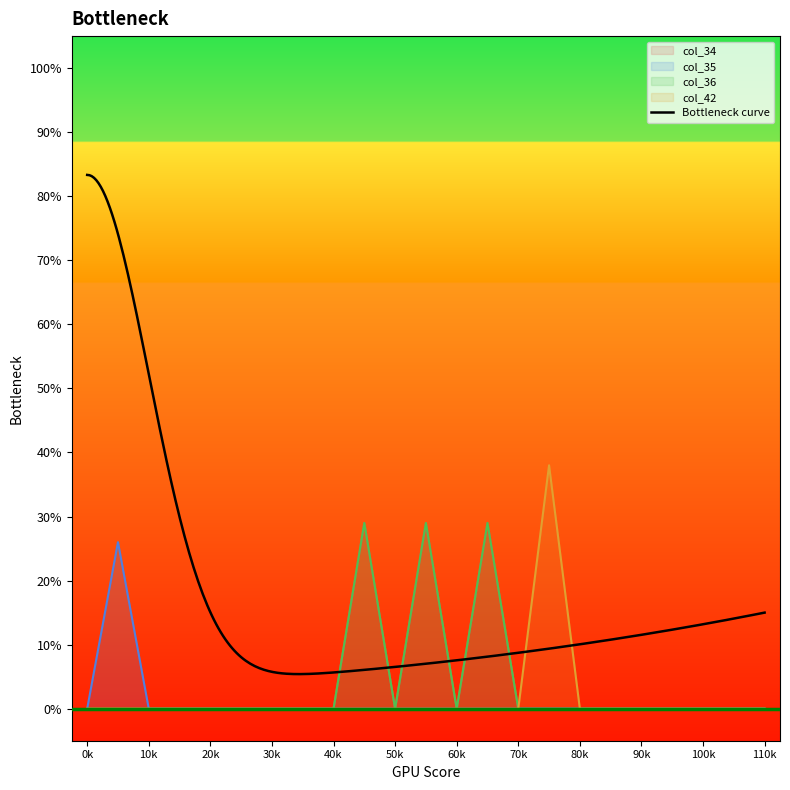

How many categories are shown in the chart?

23